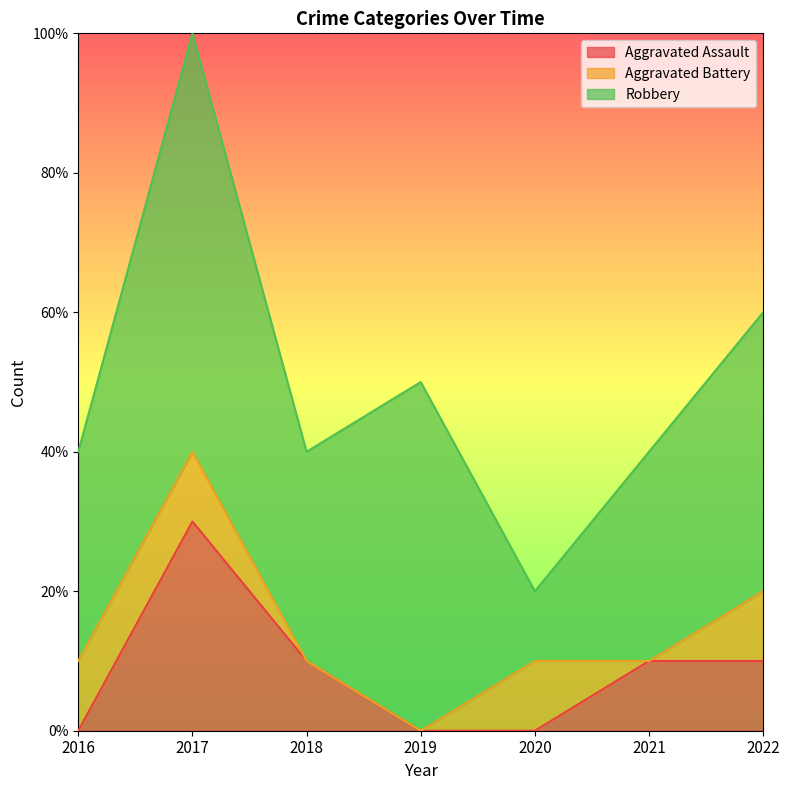

How many interior local peaks does the Robbery series have?

2